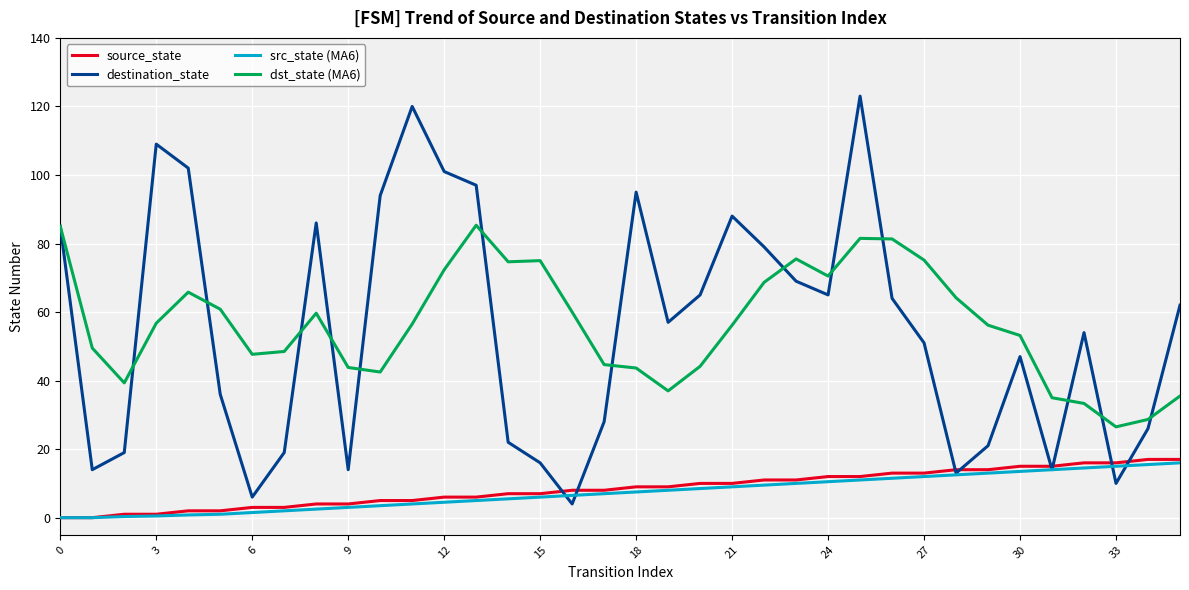

What is the maximum value shown in the chart?

123.0